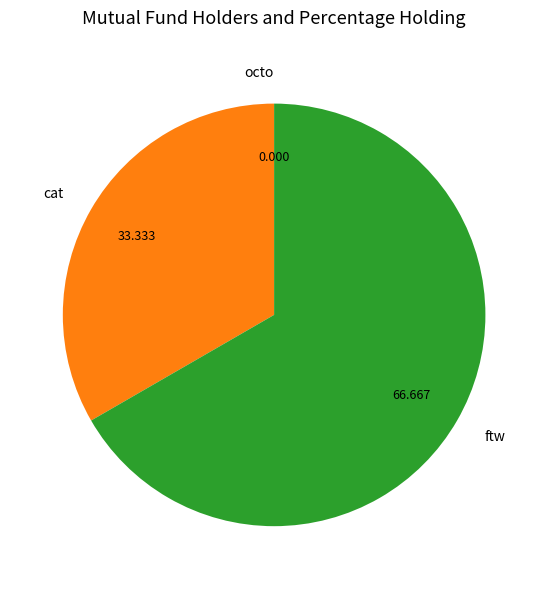

What is the majority slice?

ftw